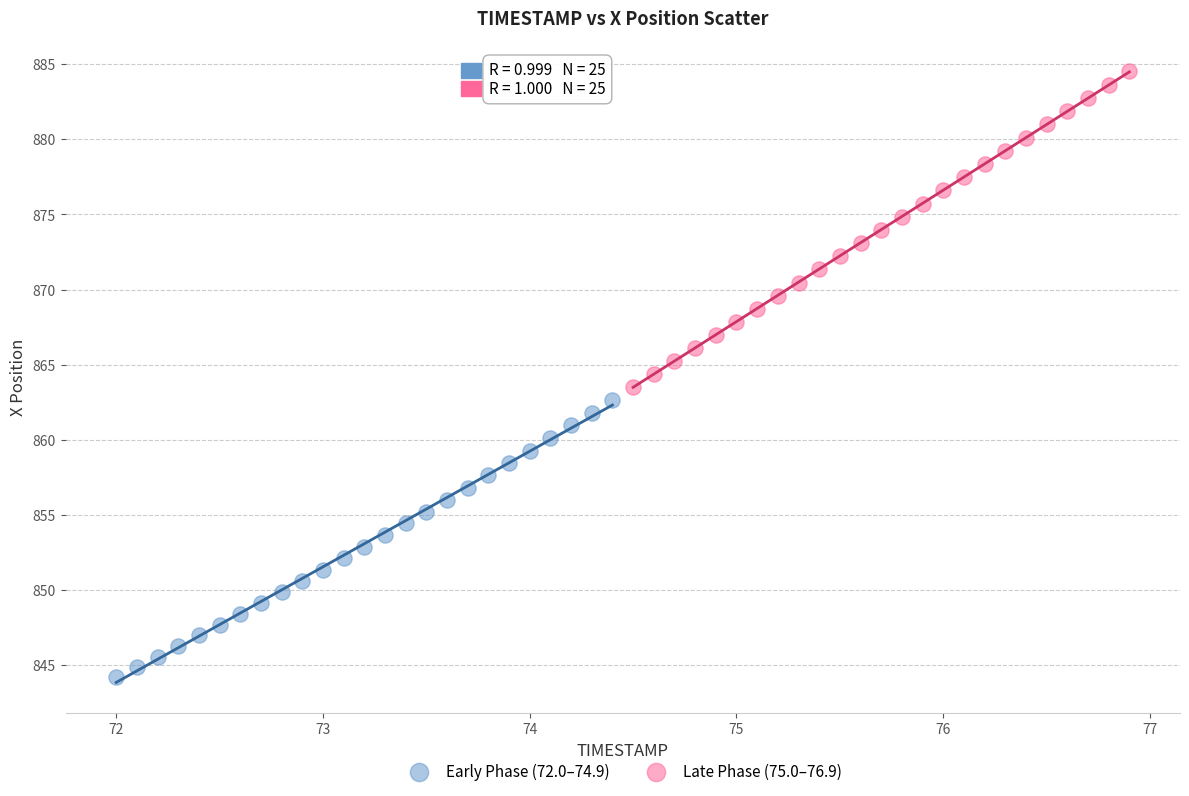

Which series has the largest Y range (max minus min)?

Late Phase (75.0–76.9)